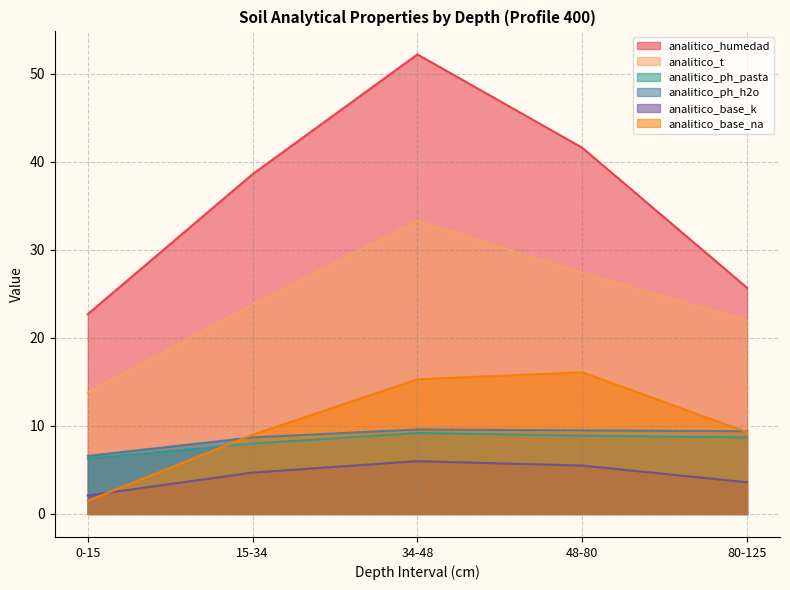

What is the difference between the maximum and minimum values in the analitico_ph_pasta series?

2.9